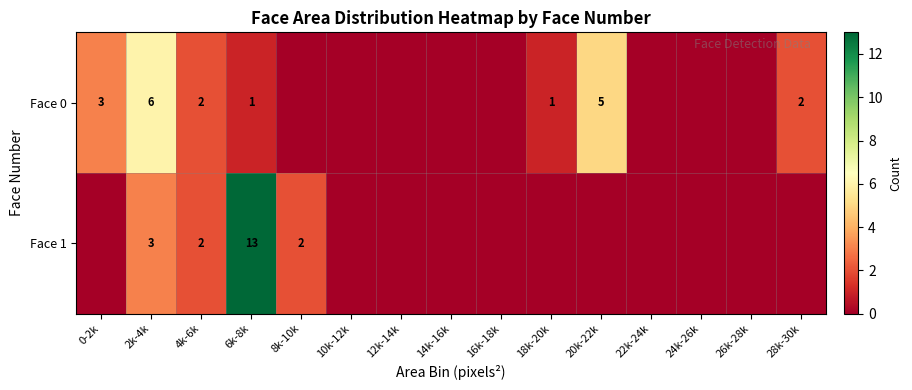

True or false: Face 0 has a value of 2 at 4k-6k.

True